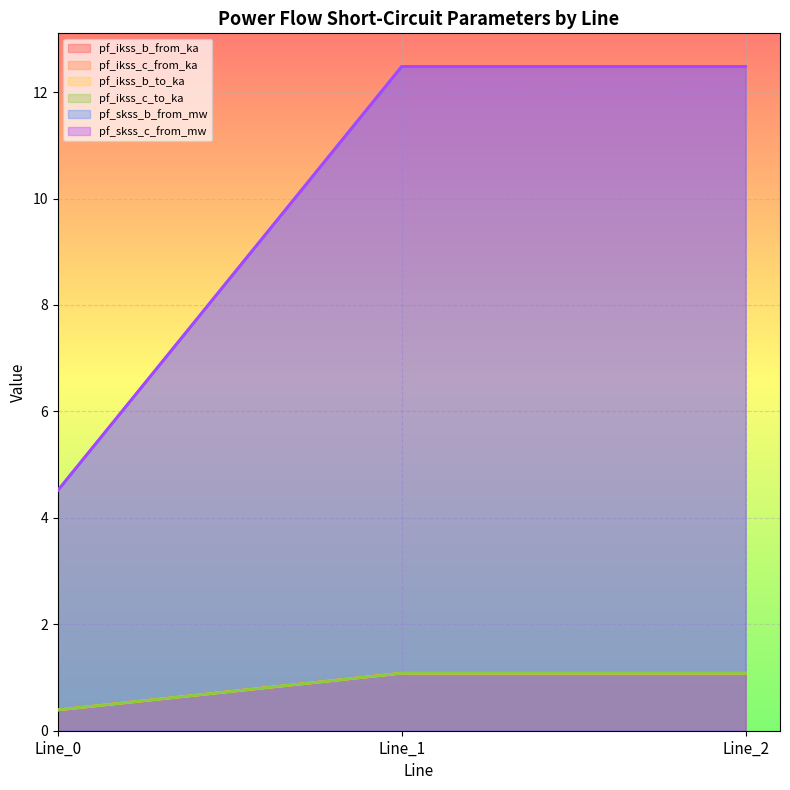

At how many categories does at least one series exceed 4?

3